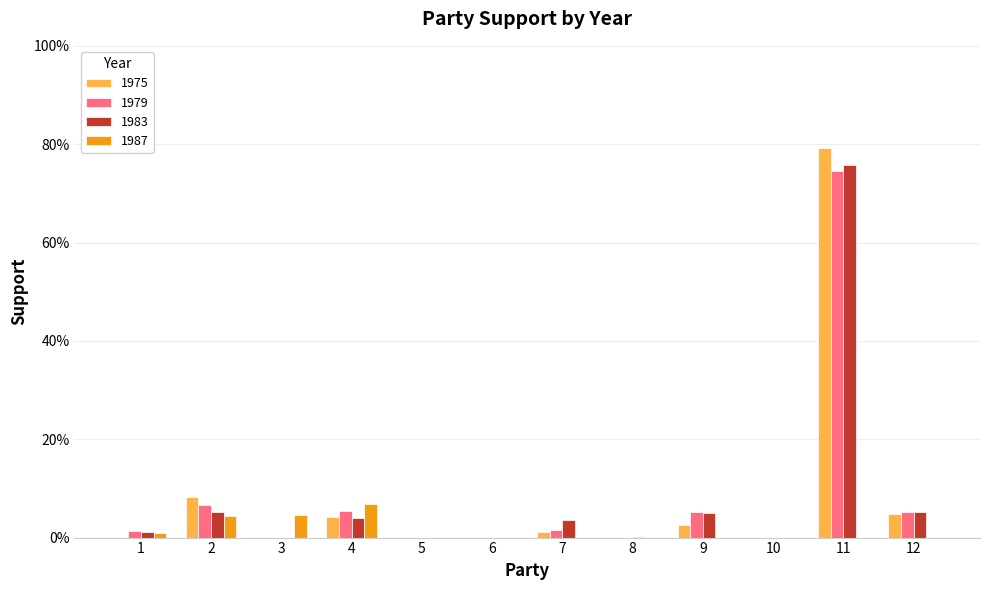

Are the bars grouped side by side (vs. stacked)?

Yes